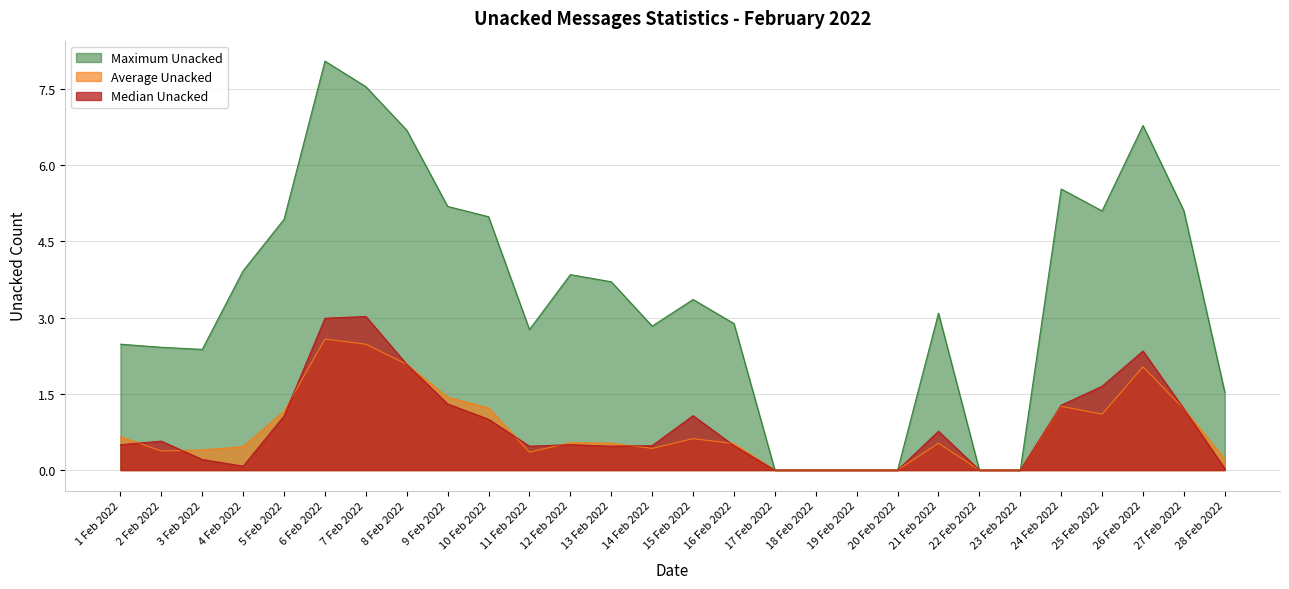

Is the value of Maximum Unacked at 21 Feb 2022 greater than the value of Median Unacked at 9 Feb 2022?

Yes